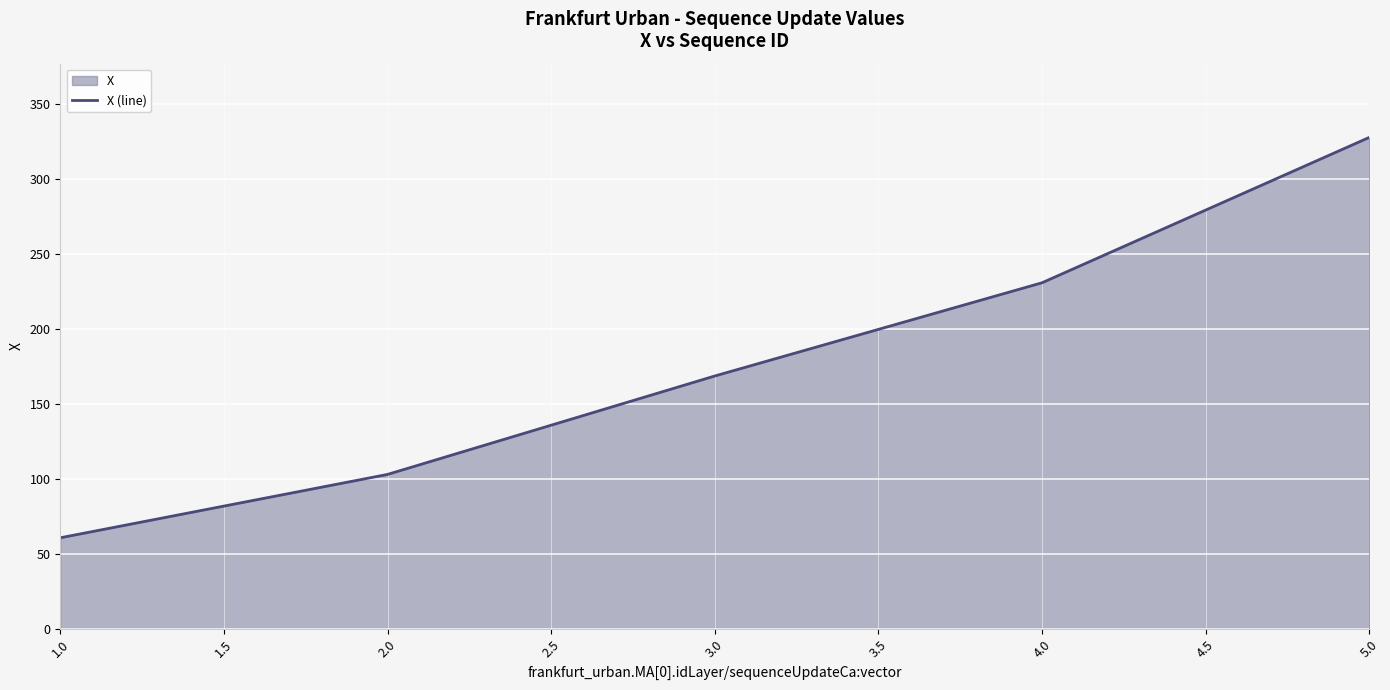

What position from the right is 1.0?

5